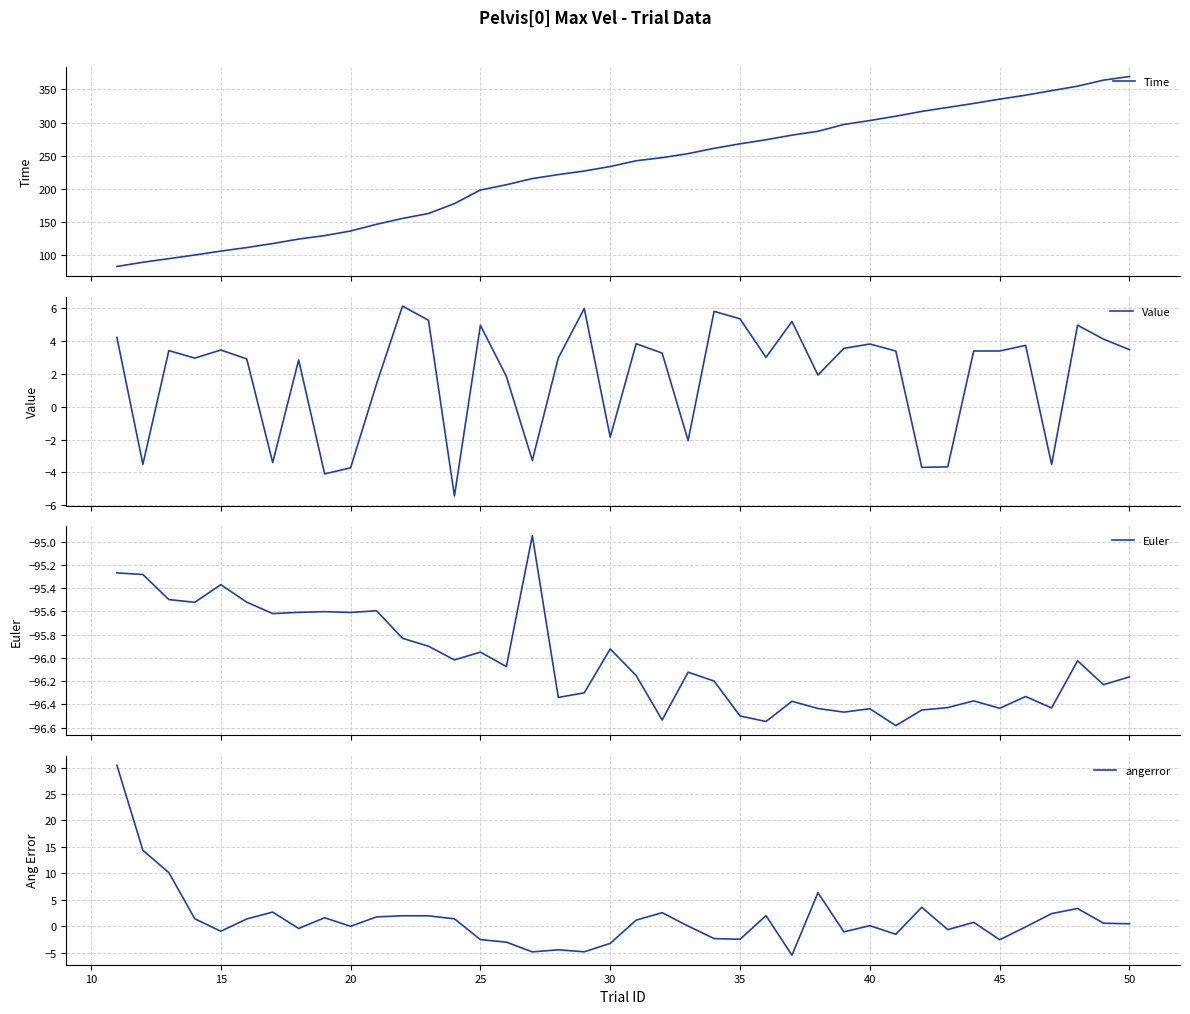

True or false: Value and Time cross at least once.

False